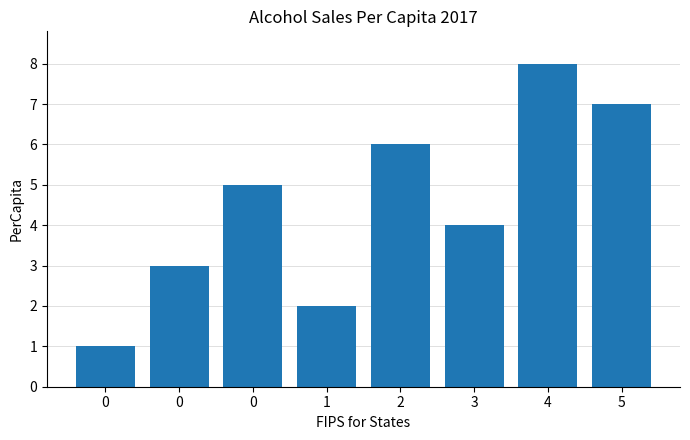

At which category does the chart reach its peak across all series?

4